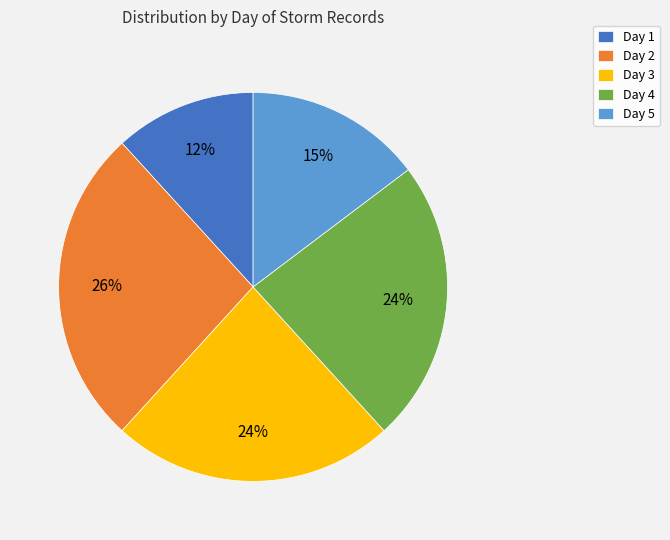

What is the smallest slice in the pie chart?

Day 1